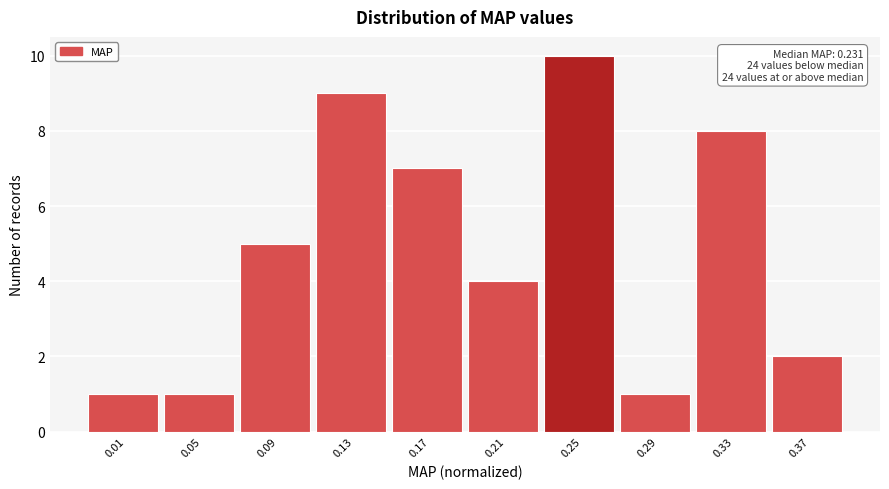

Reading left to right, extract all data points from this chart.

0.01=1	0.05=1	0.09=5	0.13=9	0.17=7	0.21=4	0.25=10	0.29=1	0.33=8	0.37=2